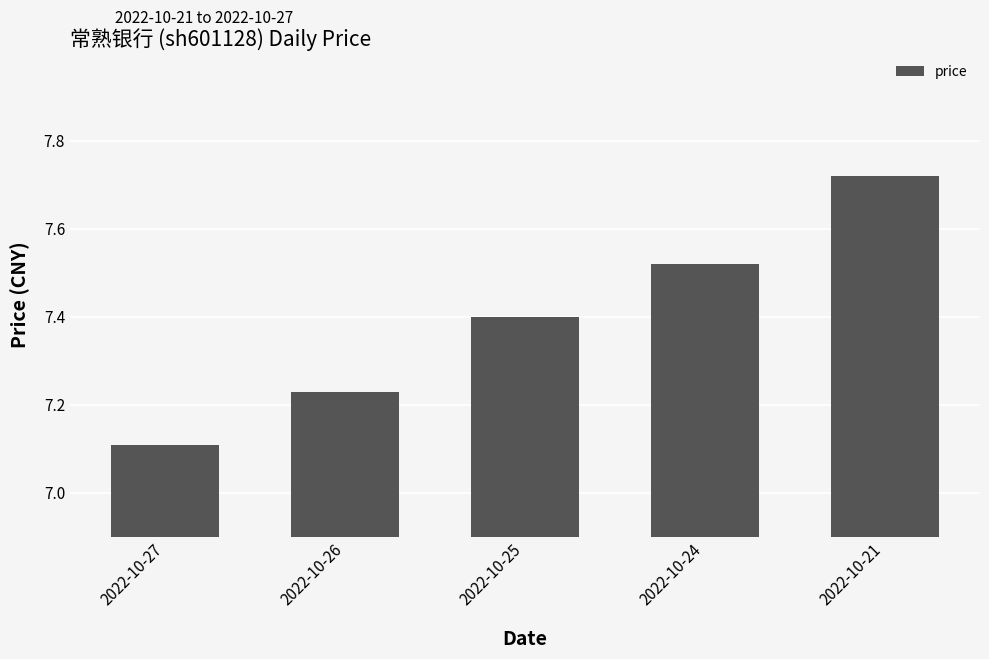

What is the value of the 3rd bar from the left?

7.4